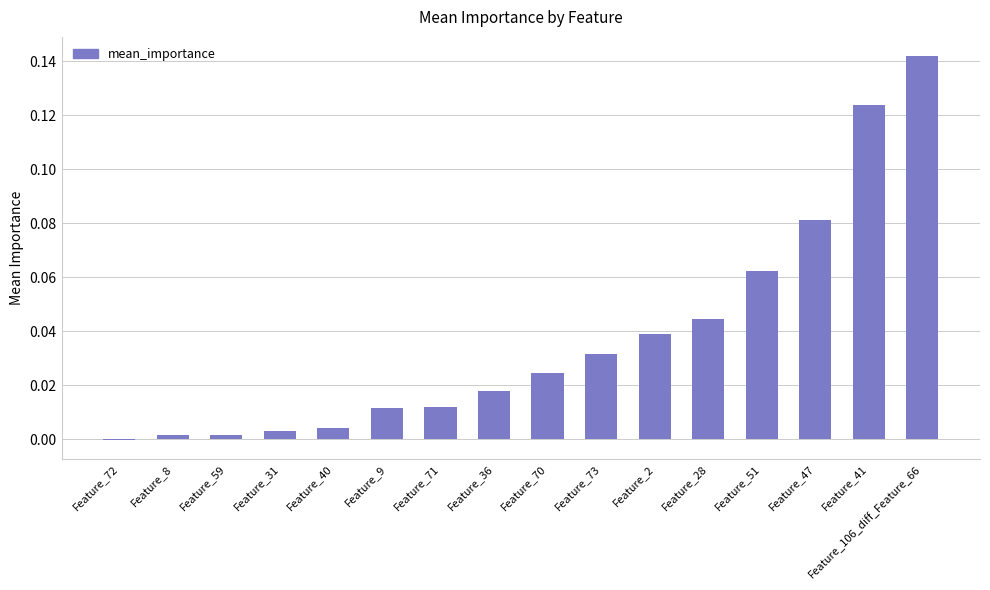

At which category does the chart reach its peak across all series?

Feature_106_diff_Feature_66